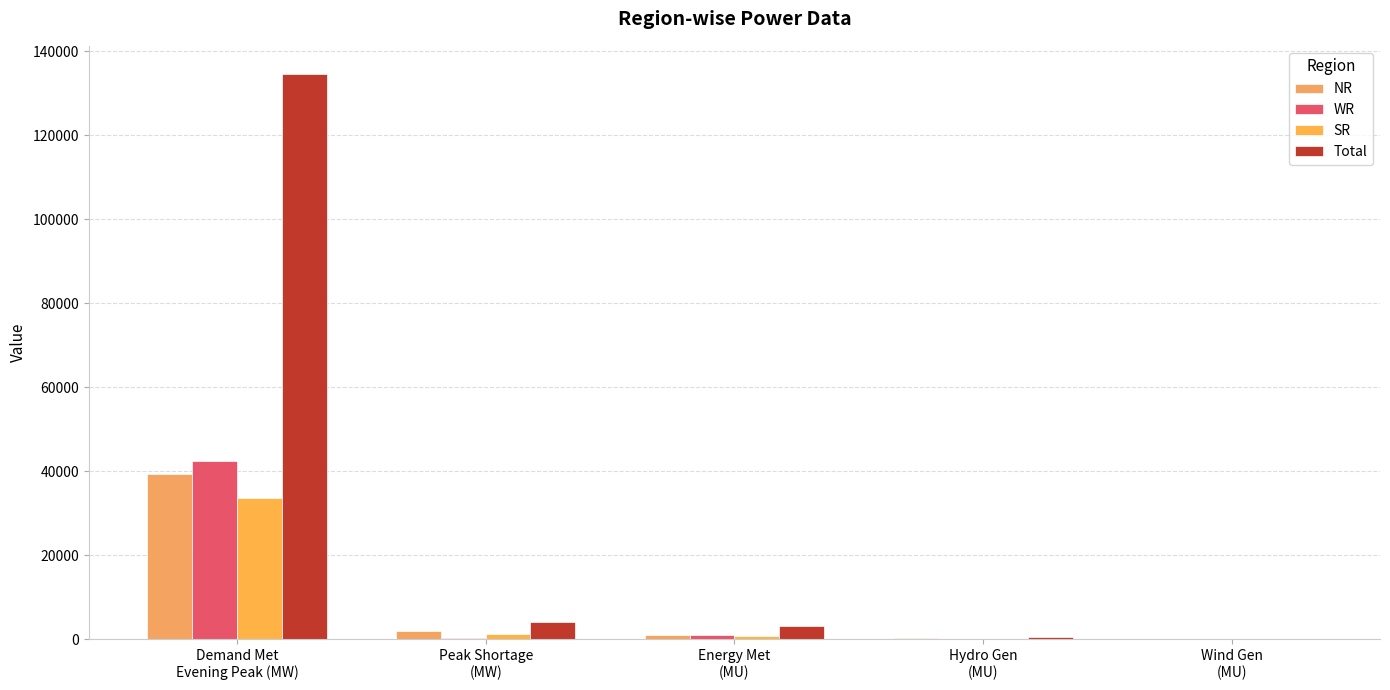

How many data points does each series have?

5